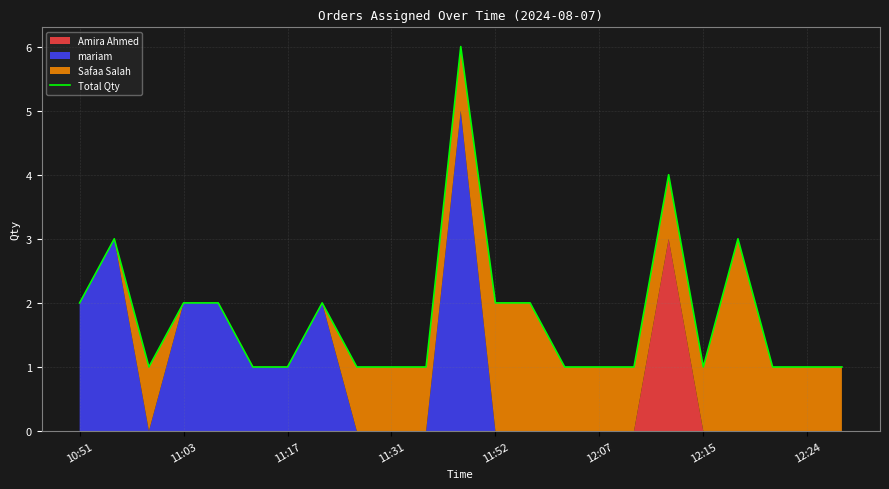

What is the label of the 1st point from the left?

10:51